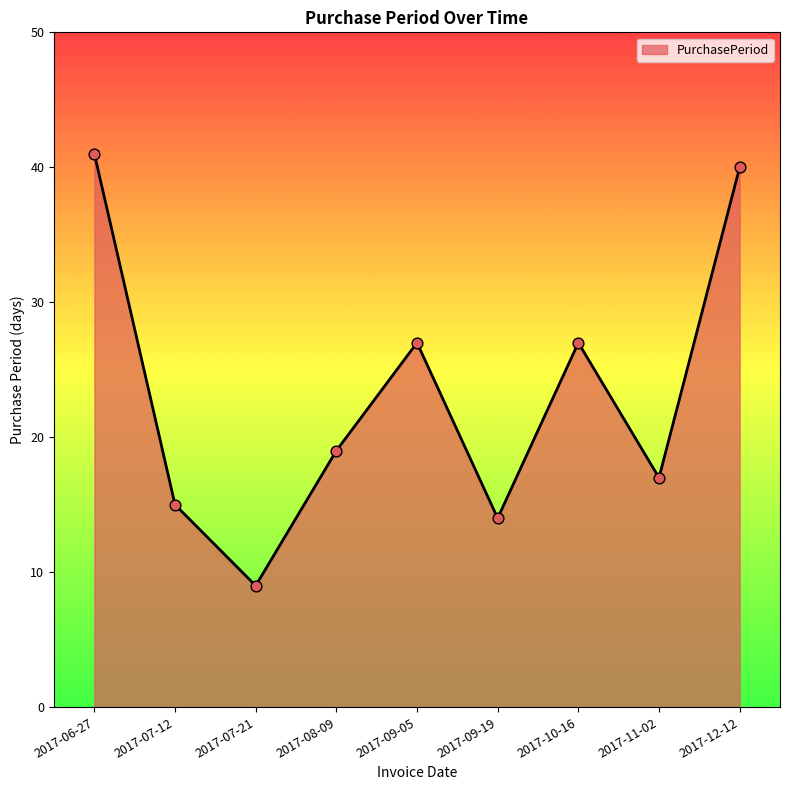

Approximately how many times larger is the value at 2017-06-27 compared to 2017-12-12?

1.0